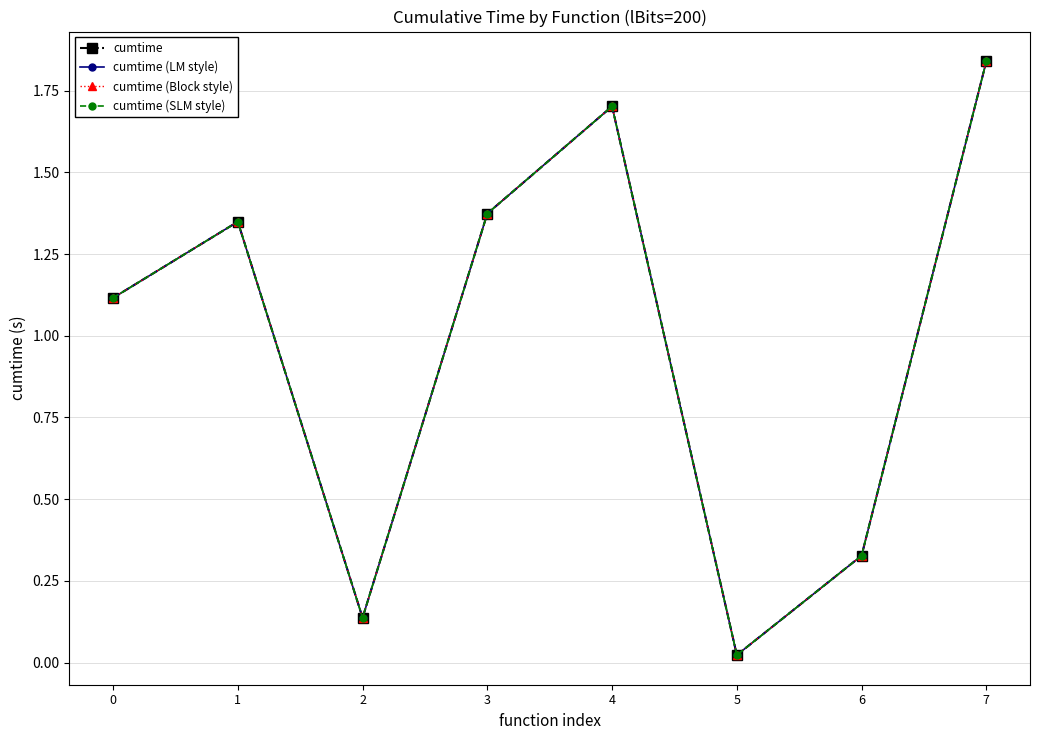

Is this an area chart (filled region under the line)?

No